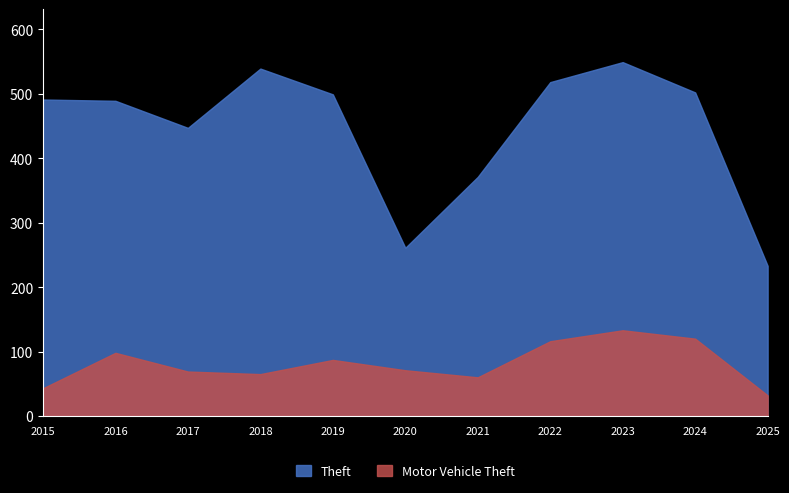

What is the lowest value of the Theft series?

233